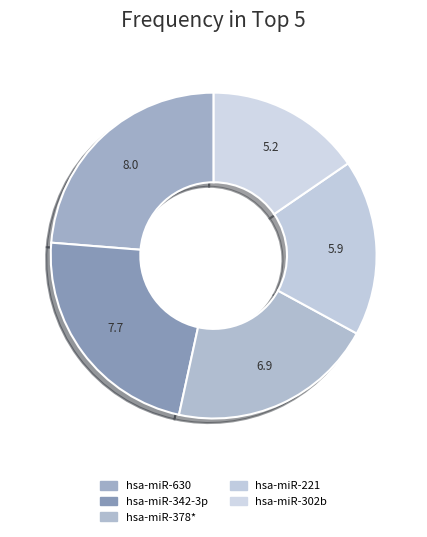

Which category has the smallest portion of the pie?

hsa-miR-302b